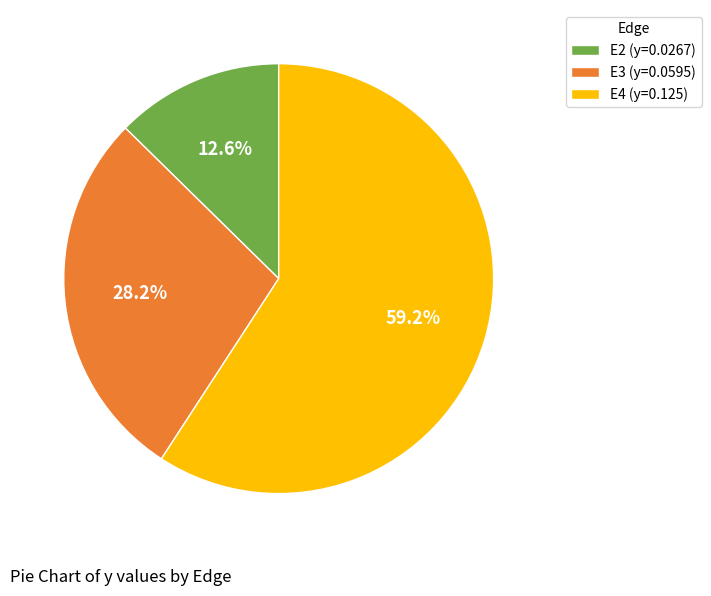

Which has a higher value, E2 (y=0.0267) or E3 (y=0.0595)?

E3 (y=0.0595)